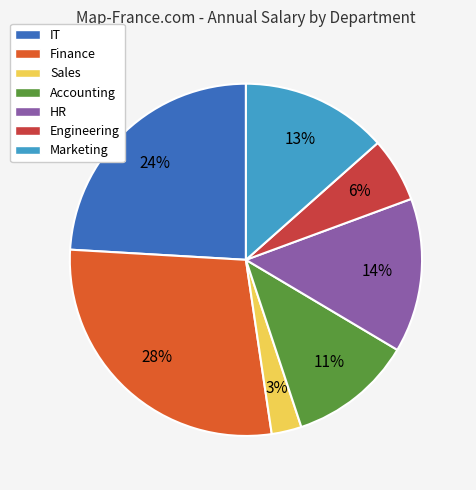

How many segments does this pie chart have?

7